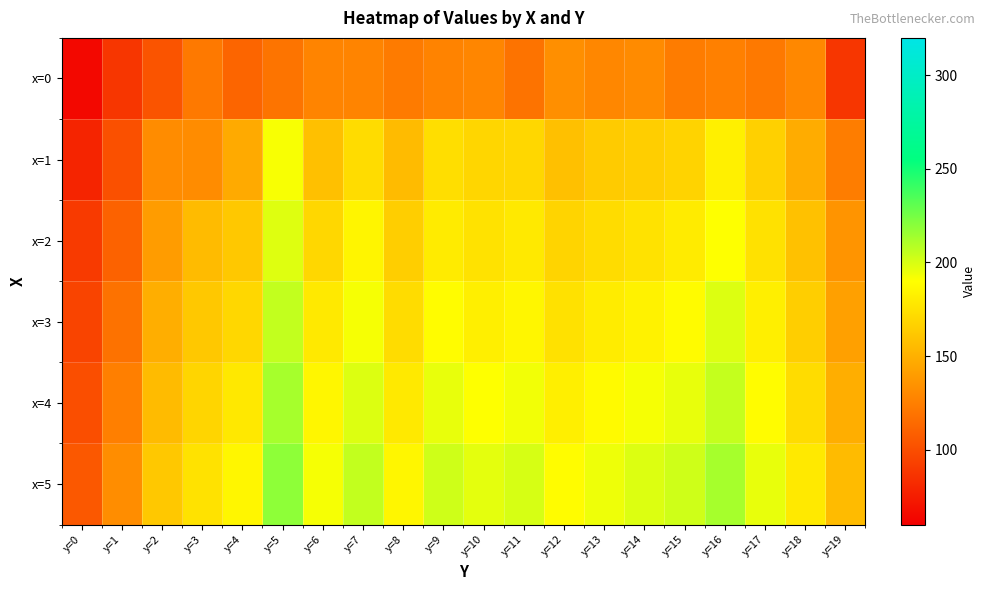

Reading left to right, transcribe all the data shown in this chart.

x=0: y=0=64.9	y=1=88.3	y=2=103.2	y=3=122.3	y=4=111.8	y=5=119.8	y=6=127.6	y=7=127.6	y=8=123.3	y=9=127.0	y=10=129.0	y=11=119.4	y=12=133.6	y=13=129.2	y=14=131.2	y=15=123.5	y=16=125.8	y=17=122.0	y=18=129.9	y=19=88.4
x=1: y=0=78.9	y=1=101.3	y=2=131.8	y=3=131.8	y=4=147.1	y=5=191.8	y=6=158.2	y=7=172.5	y=8=155.6	y=9=173.5	y=10=169.5	y=11=169.8	y=12=158.4	y=13=163.6	y=14=165.2	y=15=168.0	y=16=182.6	y=17=166.5	y=18=148.1	y=19=124.0
x=2: y=0=90.1	y=1=110.5	y=2=140.2	y=3=155.7	y=4=162.3	y=5=198.4	y=6=170.1	y=7=185.2	y=8=165.4	y=9=180.2	y=10=175.3	y=11=178.9	y=12=168.2	y=13=172.4	y=14=175.7	y=15=180.1	y=16=190.3	y=17=175.2	y=18=158.9	y=19=135.7
x=3: y=0=95.2	y=1=118.7	y=2=148.9	y=3=162.3	y=4=170.1	y=5=205.7	y=6=178.9	y=7=192.3	y=8=172.4	y=9=188.9	y=10=182.3	y=11=185.7	y=12=175.2	y=13=180.4	y=14=183.9	y=15=188.3	y=16=198.9	y=17=182.3	y=18=165.4	y=19=142.2
x=4: y=0=100.5	y=1=125.2	y=2=155.7	y=3=168.9	y=4=178.3	y=5=212.4	y=6=185.7	y=7=198.9	y=8=178.9	y=9=195.7	y=10=190.1	y=11=193.4	y=12=182.3	y=13=187.7	y=14=192.2	y=15=195.7	y=16=205.2	y=17=188.9	y=18=172.3	y=19=148.9
x=5: y=0=105.7	y=1=132.4	y=2=162.2	y=3=175.7	y=4=185.9	y=5=218.9	y=6=192.3	y=7=205.7	y=8=185.7	y=9=202.3	y=10=196.9	y=11=200.2	y=12=188.9	y=13=194.2	y=14=198.9	y=15=202.3	y=16=212.4	y=17=195.7	y=18=178.9	y=19=155.7